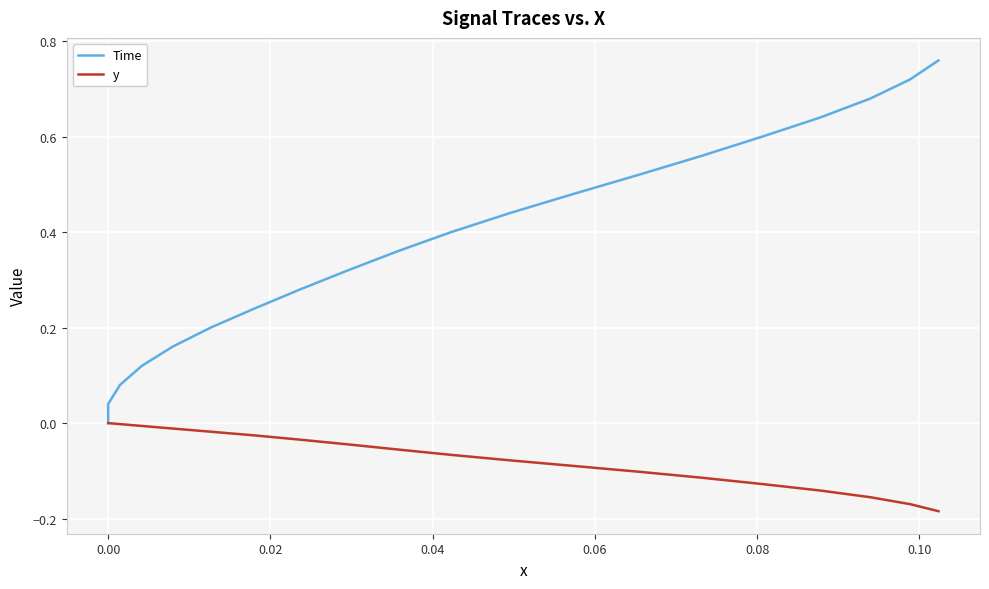

What is the difference between the second highest and minimum values in the y series?

0.2